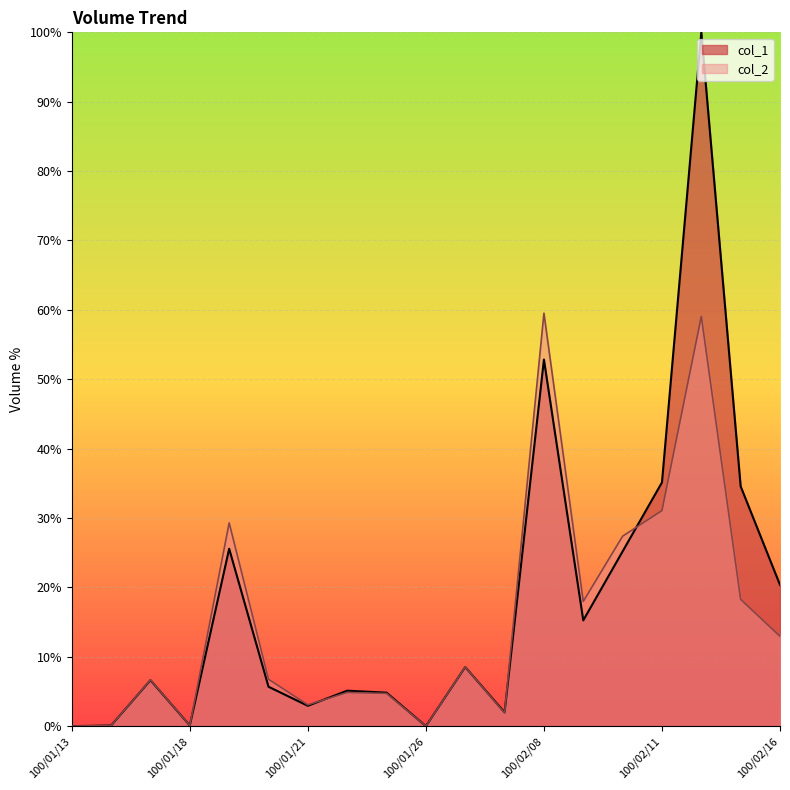

True or false: col_1 has a value of 100.0 at 100/02/14.

True